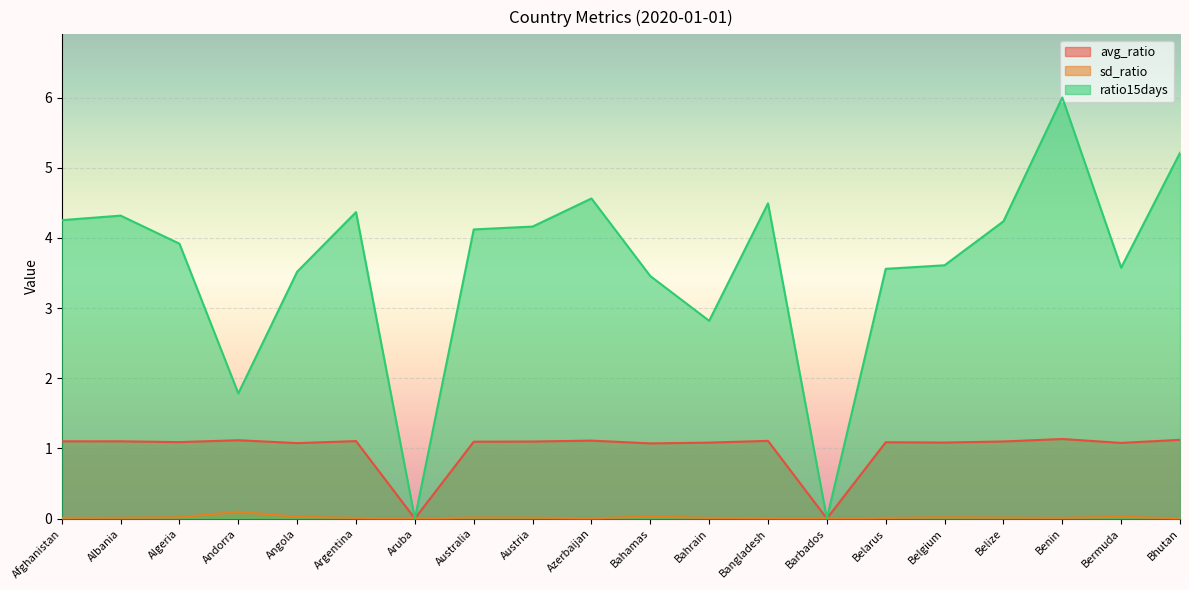

Reading right to left, list all the values displayed in this chart.

avg_ratio: 1.1	1.1	1.1	1.1	1.1	1.1	0.0	1.1	1.1	1.1	1.1	1.1	1.1	0.0	1.1	1.1	1.1	1.1	1.1	1.1
sd_ratio: 0.0	0.0	0.0	0.0	0.0	0.0	0.0	0.0	0.0	0.0	0.0	0.0	0.0	0.0	0.0	0.0	0.1	0.0	0.0	0.0
ratio15days: 5.2	3.6	6.0	4.2	3.6	3.6	0.0	4.5	2.8	3.5	4.6	4.2	4.1	0.0	4.4	3.5	1.8	3.9	4.3	4.3